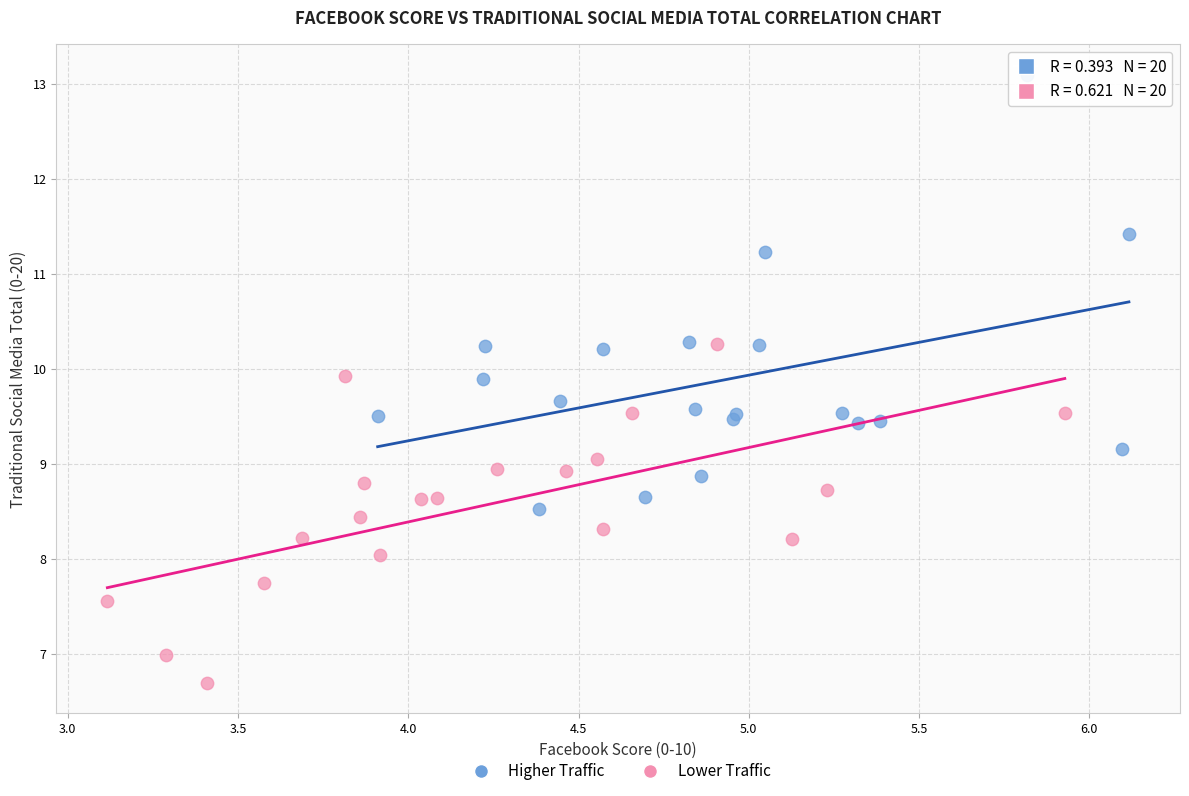

Which series reaches the maximum Y coordinate?

Higher Traffic